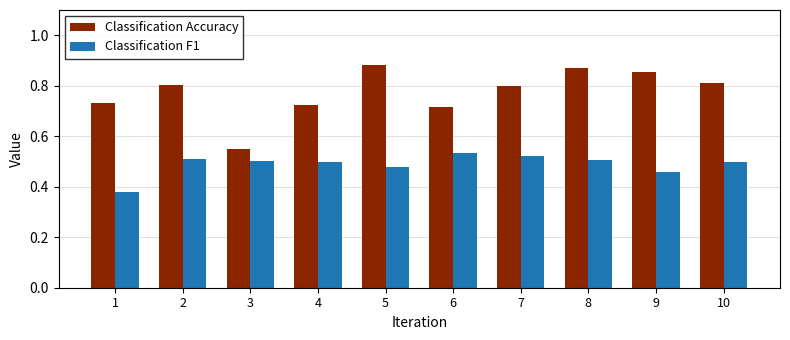

The Classification Accuracy series shows 1.4 at 9. True or false?

False